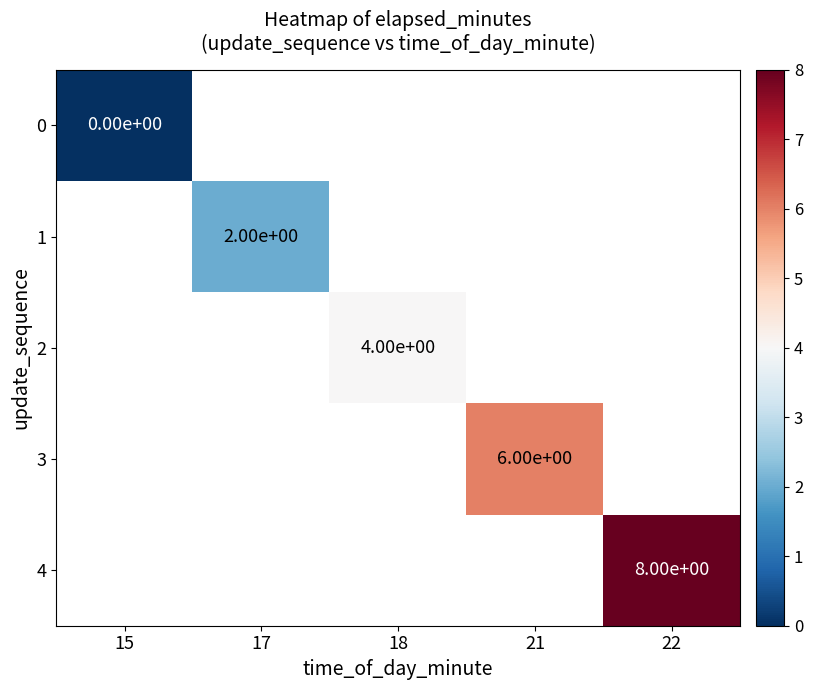

Is it true that 3 equals 6 at 21?

True